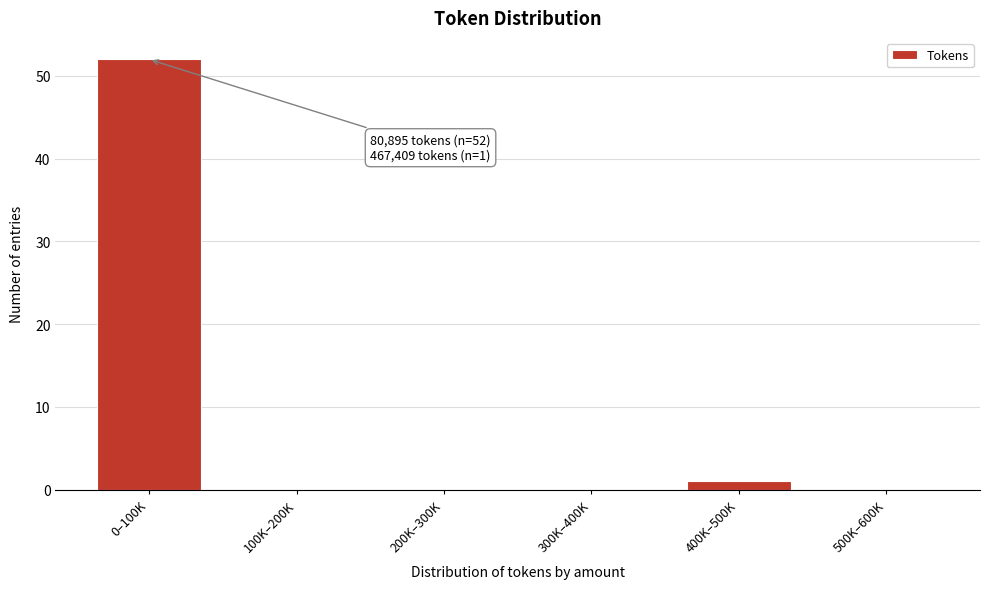

Reading right to left, list all the values displayed in this chart.

500K–600K=0	400K–500K=1	300K–400K=0	200K–300K=0	100K–200K=0	0–100K=52